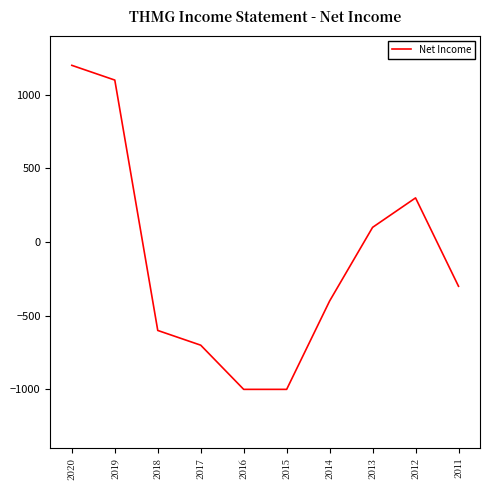

What is the minimum value shown in the chart?

-1000